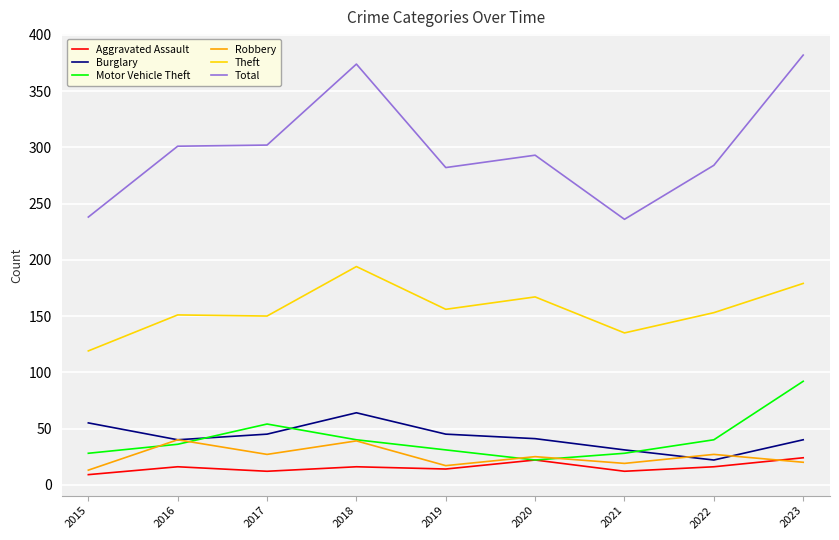

What is the difference between the Total values at 2015 and 2019?

44